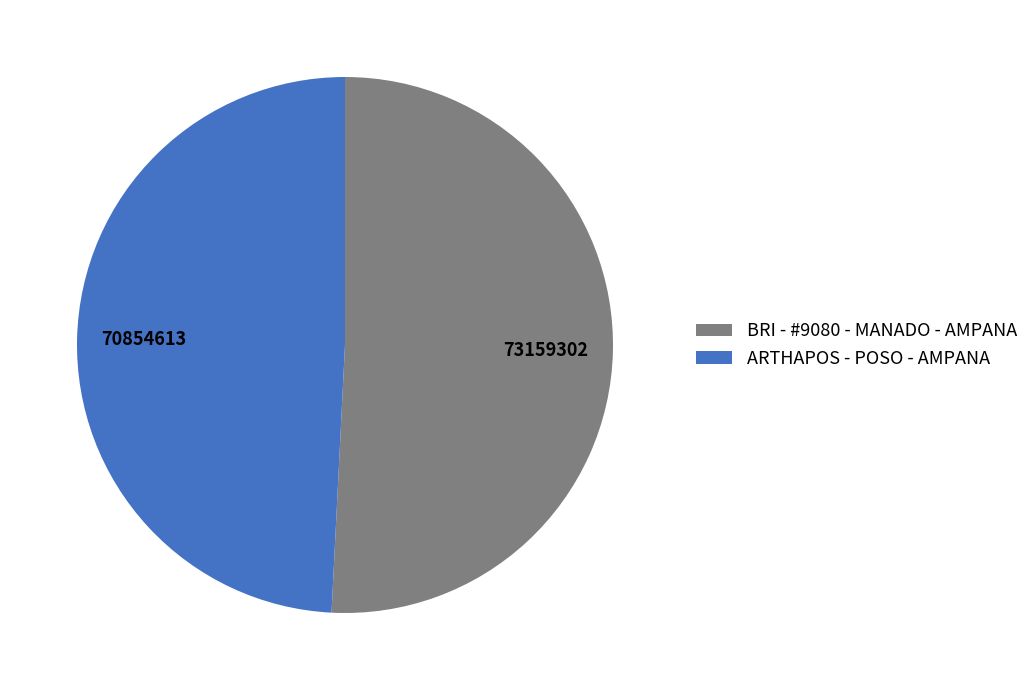

True or false: BRI - #9080 - MANADO - AMPANA accounts for 37% of the total.

False